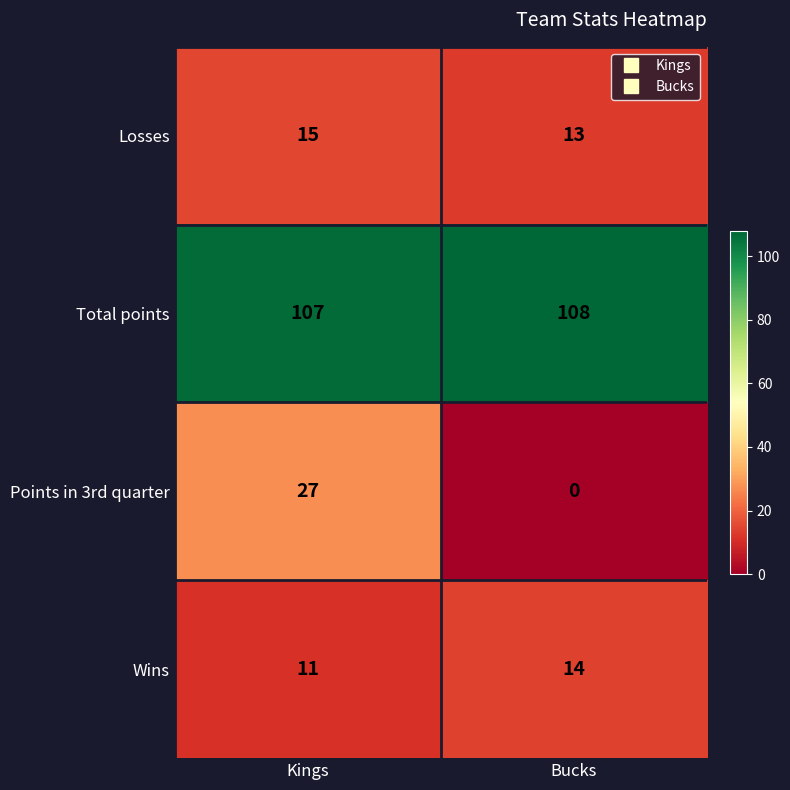

The value of Total points at Bucks is 166. True or false?

False